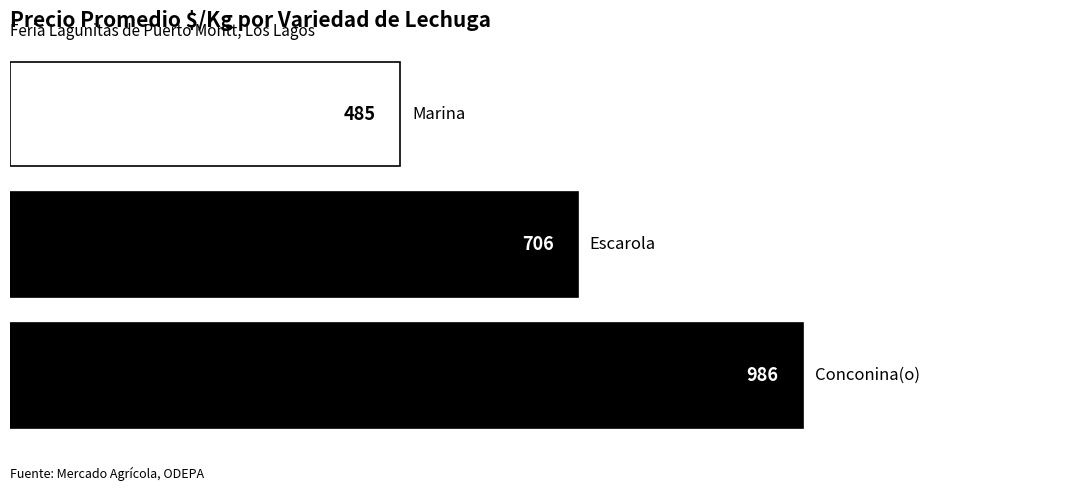

How many values are between 485 and 986?

3